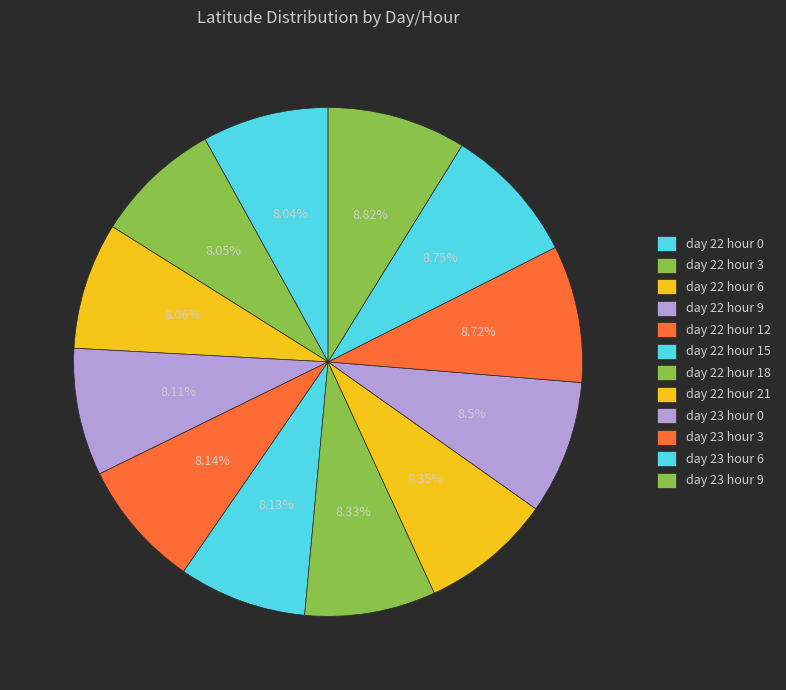

Is there a majority slice in this chart?

No